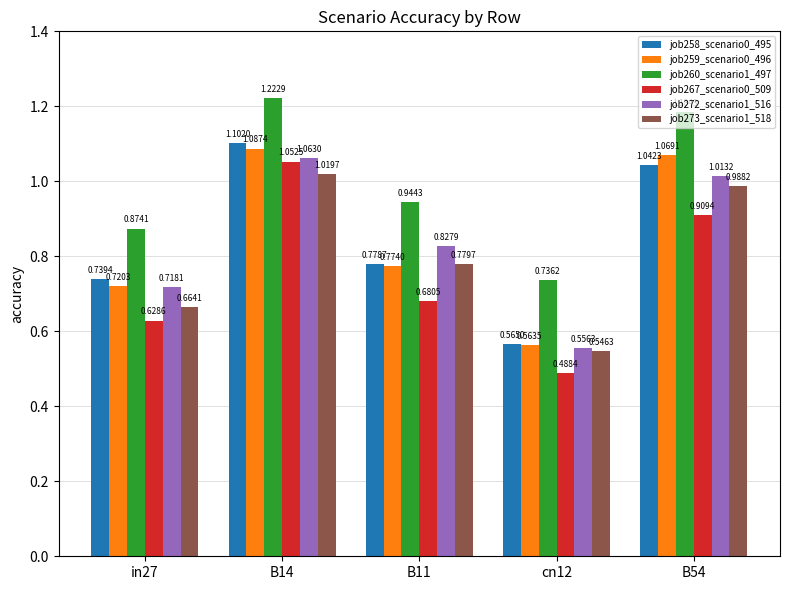

Does the chart contain any negative values?

No